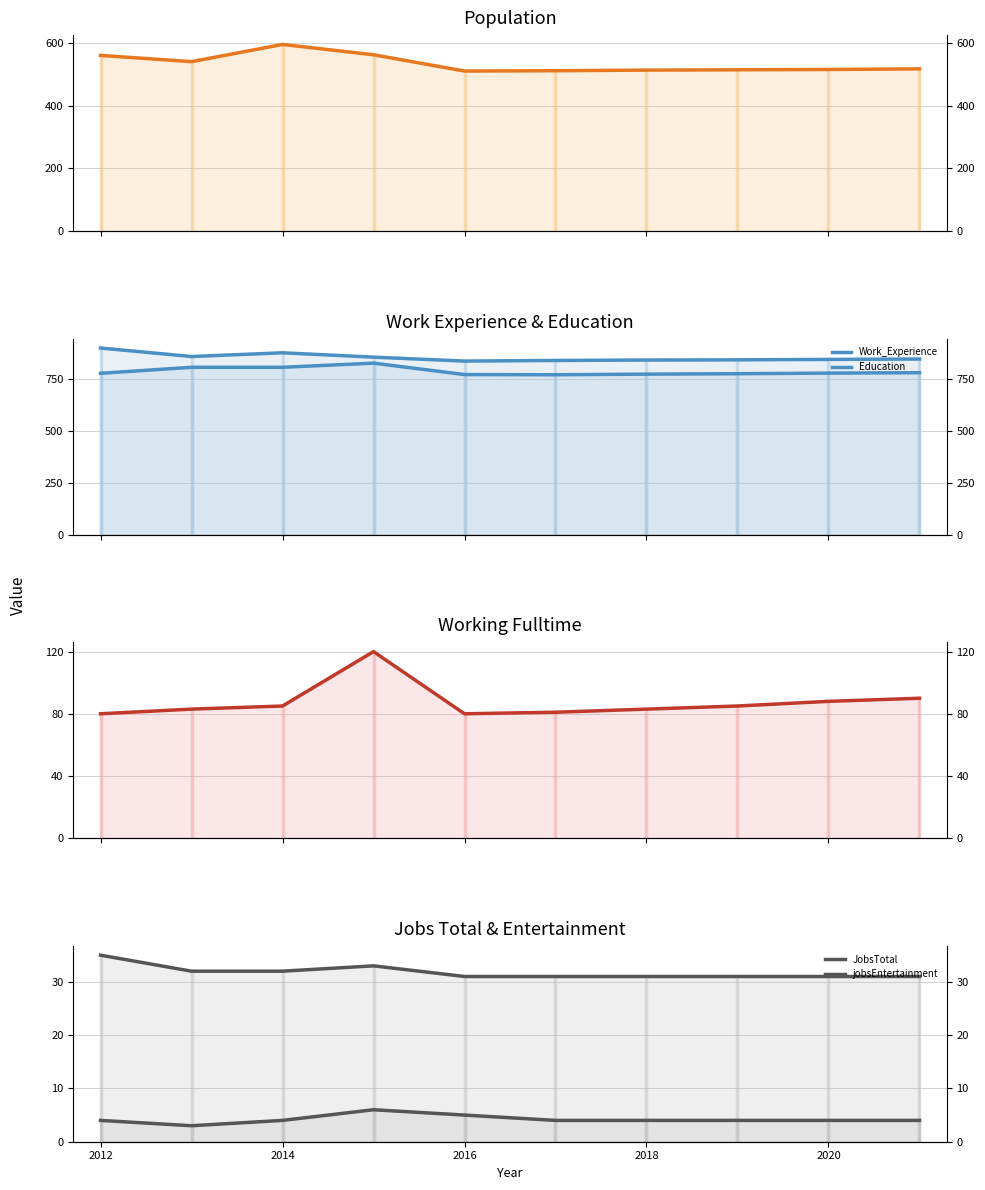

What is the minimum value for Working_Fulltime?

80